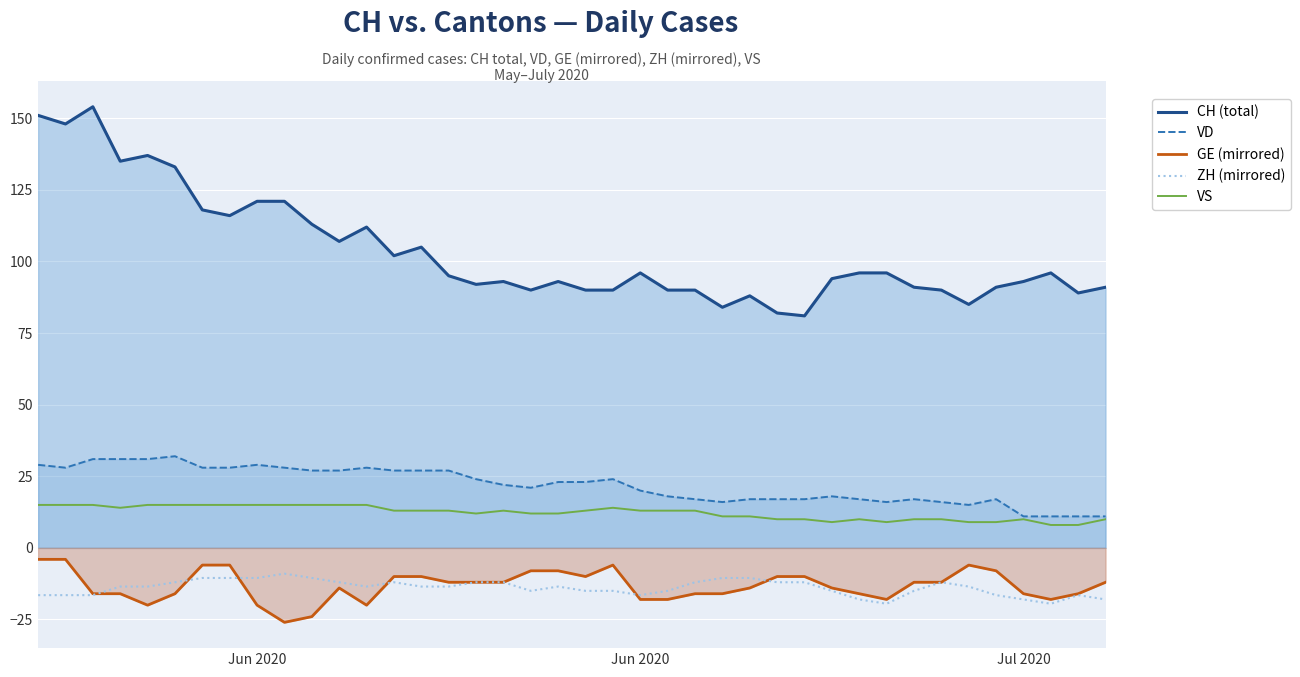

Rank the series by their maximum value, from highest to lowest.

CH (total), VD, VS, GE (mirrored), ZH (mirrored)